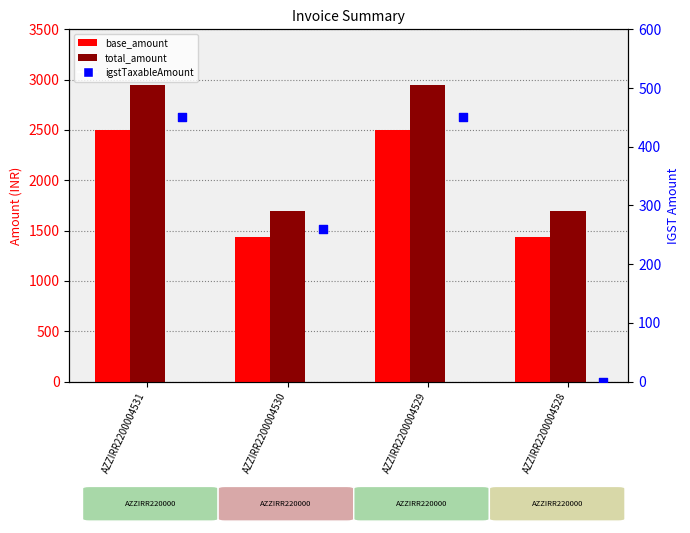

At which category is the sum across all series the highest?

AZZIRR2200004531